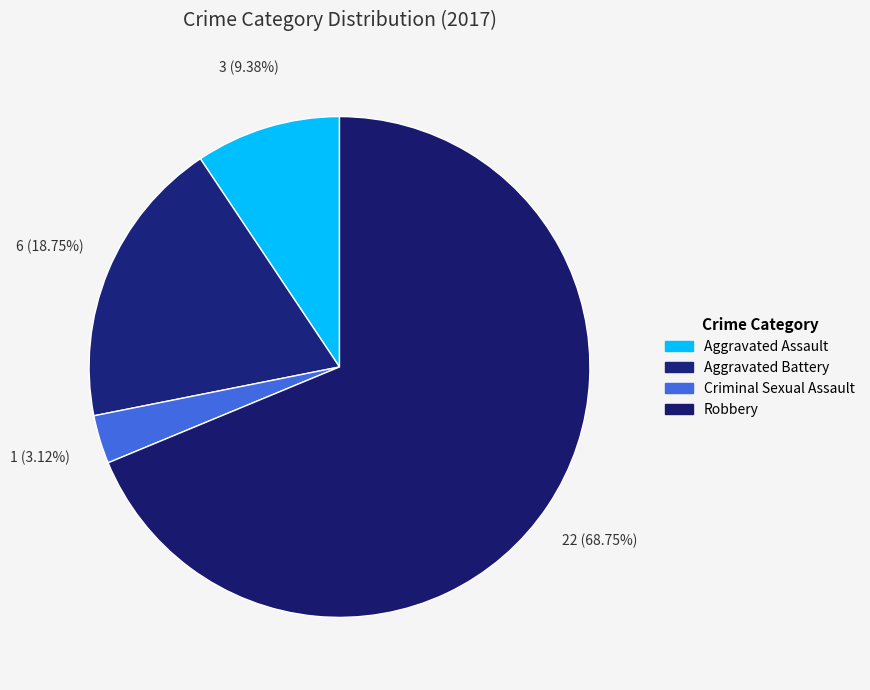

How many segments does this pie chart have?

4